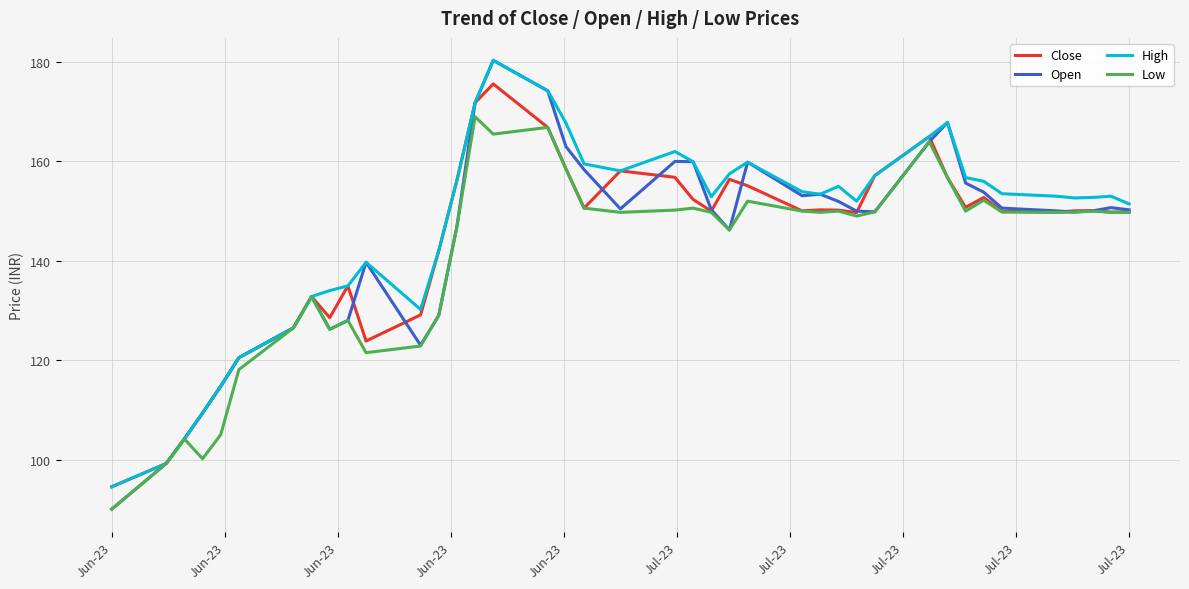

What are all the series names shown in the legend?

Close, Open, High, Low